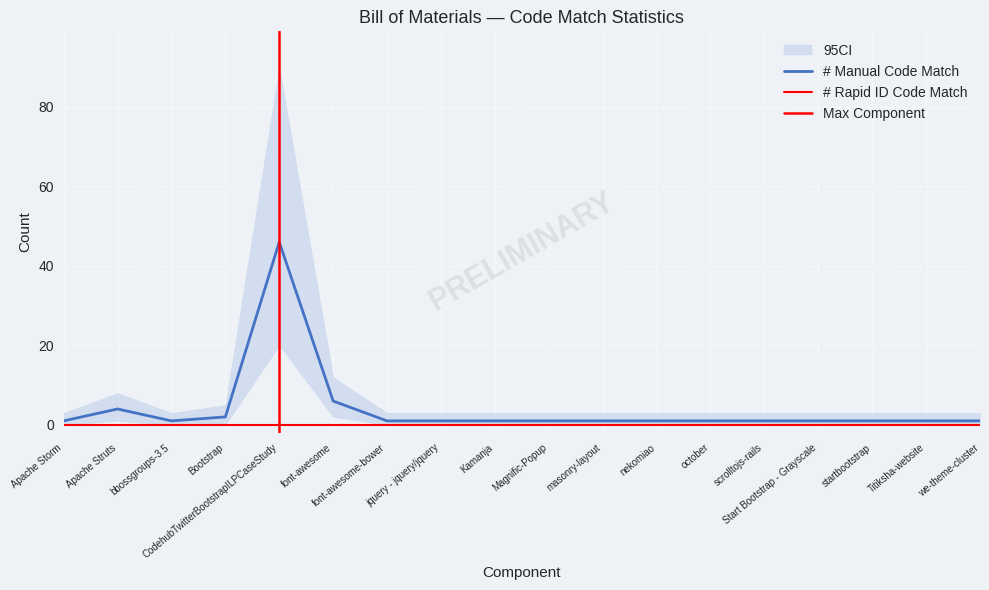

True or false: # Manual Code Match and # Rapid ID Code Match cross at least once.

False